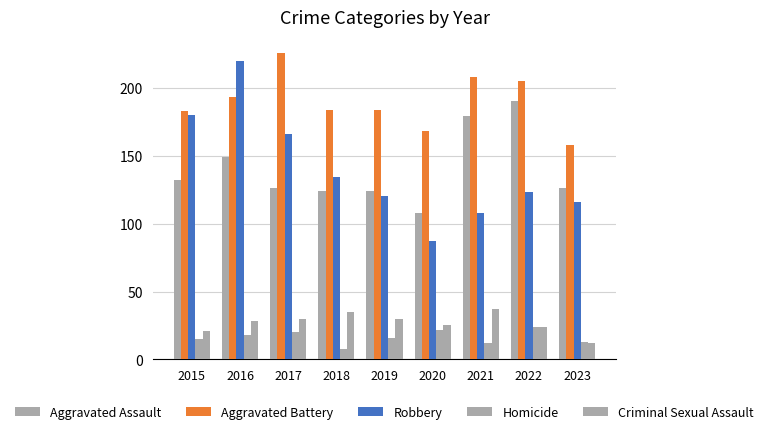

What is the approximate value of Criminal Sexual Assault at 2023, to the nearest 10?

10